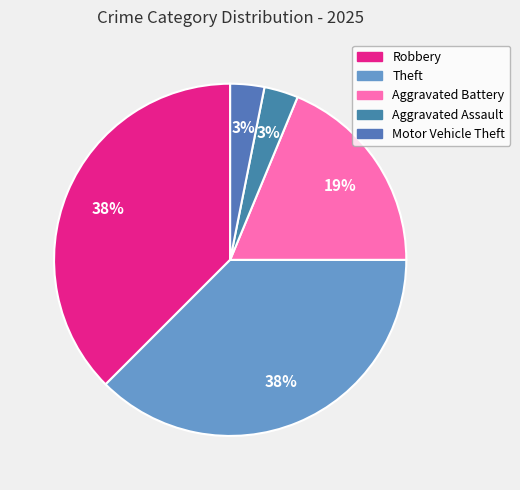

How many segments does this pie chart have?

5